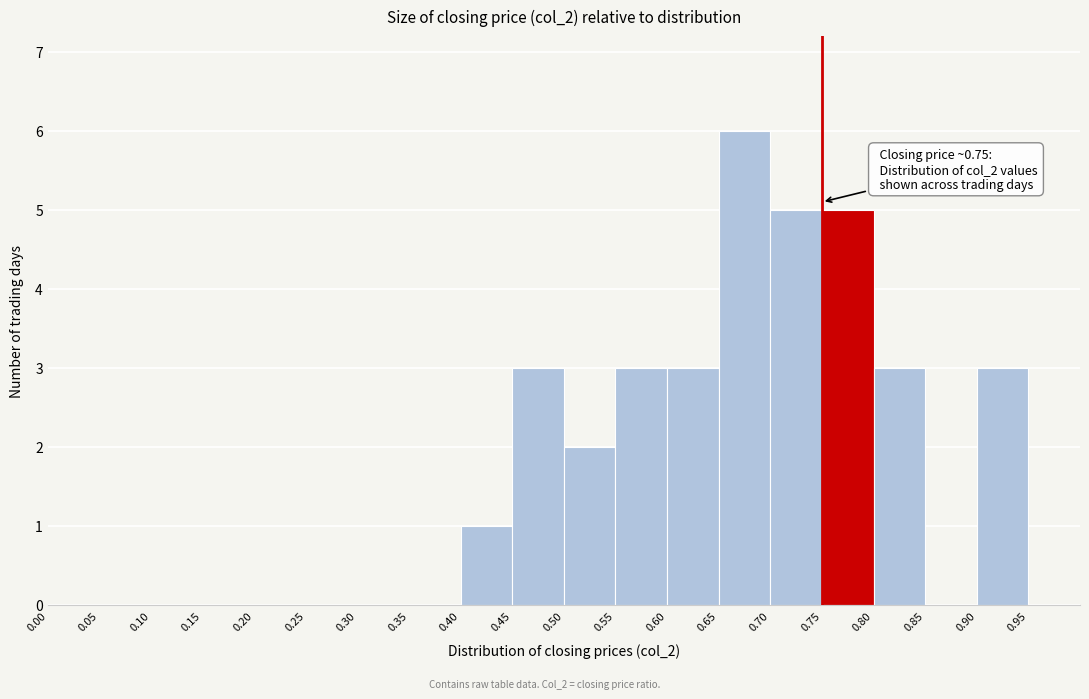

Which range on the x-axis has the tallest bar?

0.65 to 0.70